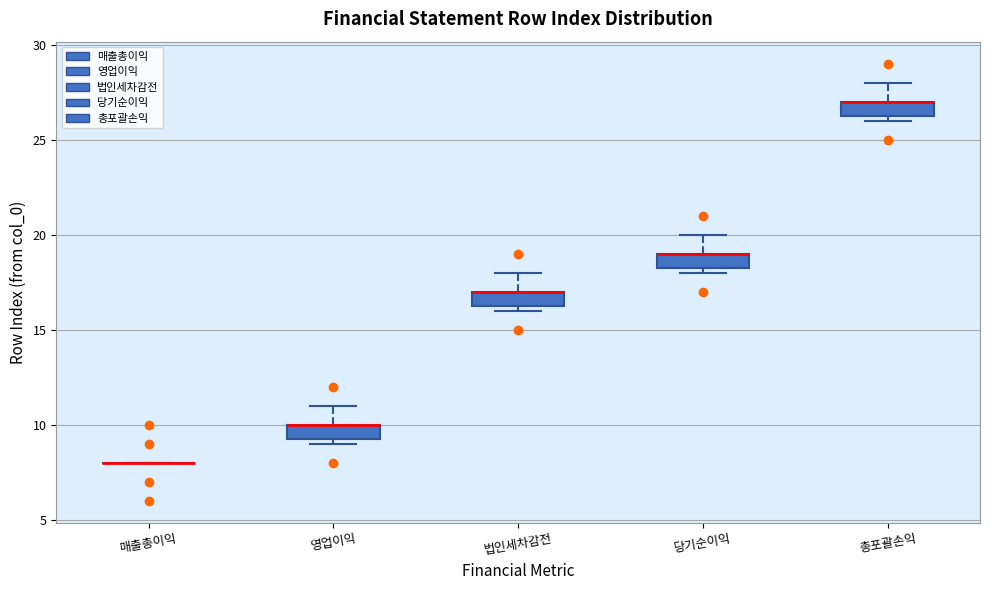

Reading left to right, transcribe this box plot: for each box, give where its median line is, the range the box spans, and where its two whiskers end, as read against the y-axis. The values are not printed on the chart, so give them approximately, as read against the axis.

매출총이익: box collapsed to a line at 8.0, whiskers 8.0 to 8.0
영업이익: median 10.0 (drawn on the box's upper edge), box 9.5 to 10.0, whiskers 9.0 to 11.0
법인세차감전: median 17.0 (drawn on the box's upper edge), box 16.5 to 17.0, whiskers 16.0 to 18.0
당기순이익: median 19.0 (drawn on the box's upper edge), box 18.5 to 19.0, whiskers 18.0 to 20.0
총포괄손익: median 27.0 (drawn on the box's upper edge), box 26.5 to 27.0, whiskers 26.0 to 28.0